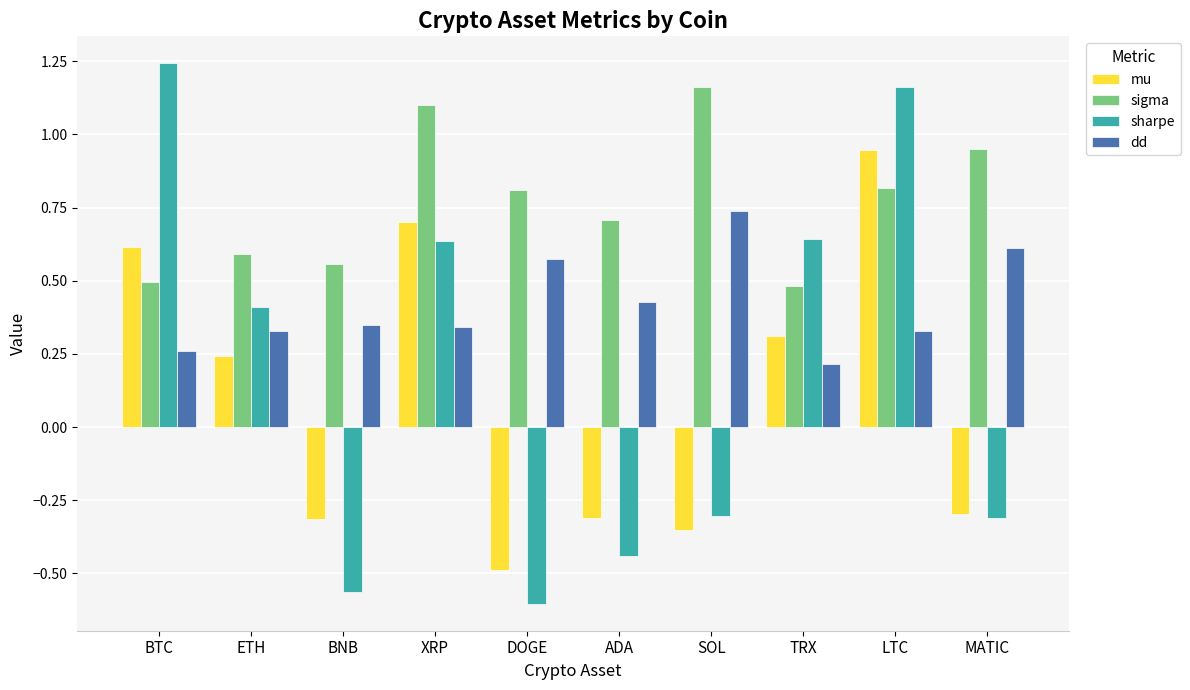

What position from the left is MATIC?

10